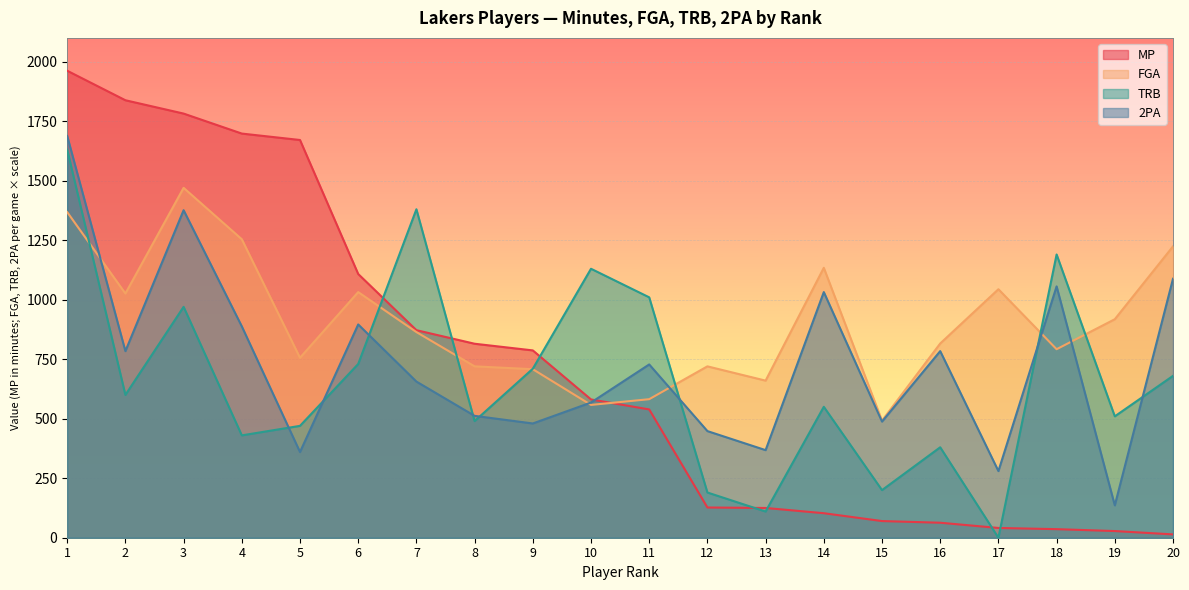

What is the difference between the highest and lowest values at 20?

1210.0